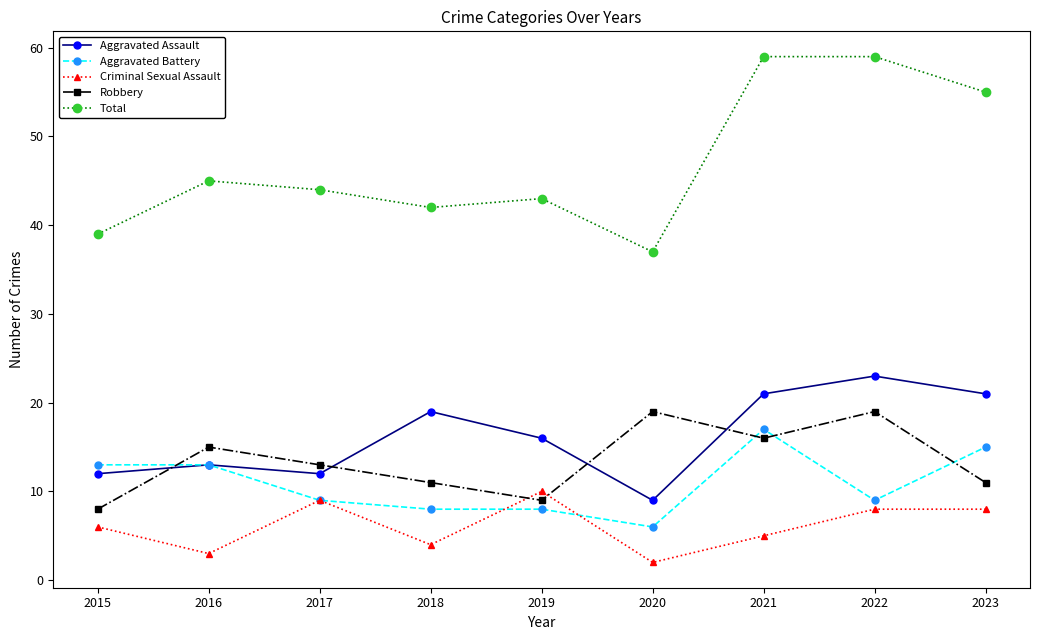

What is the value of the Total point at the 6th from the left?

37